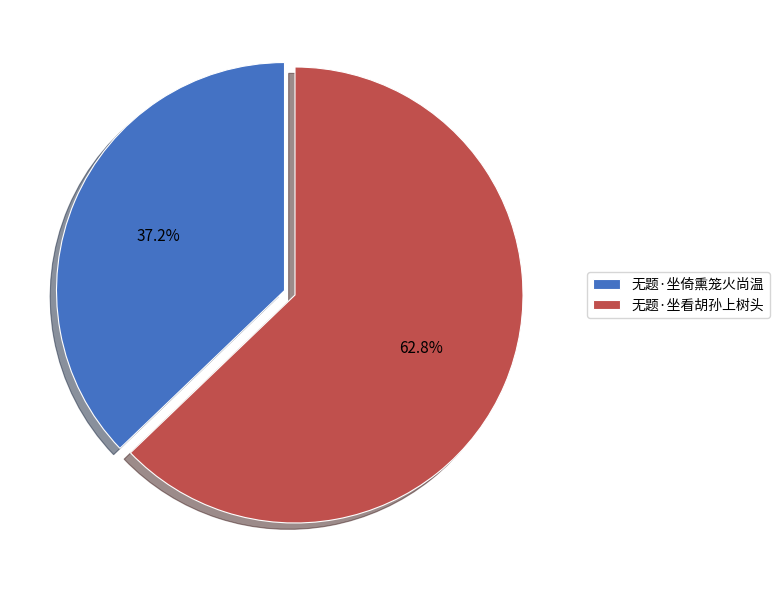

What is the total percentage of 无题·坐倚熏笼火尚温 and 无题·坐看胡孙上树头?

100.0%